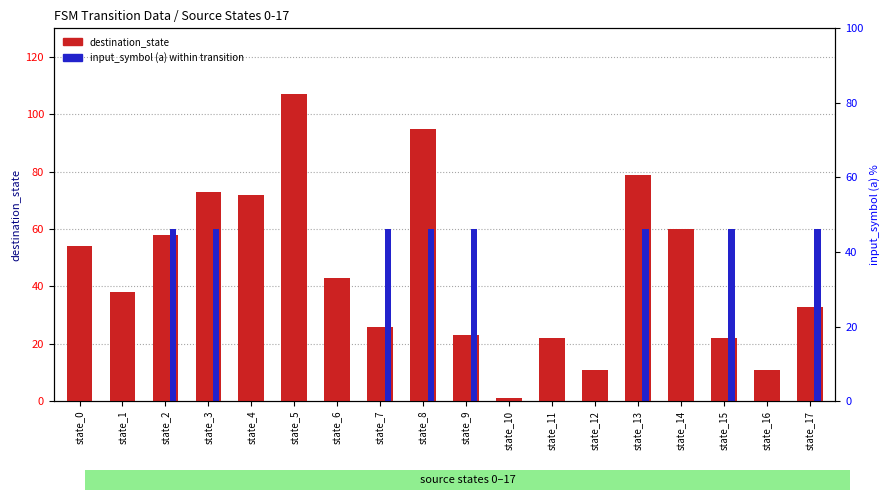

At how many categories does at least one series exceed 55?

11